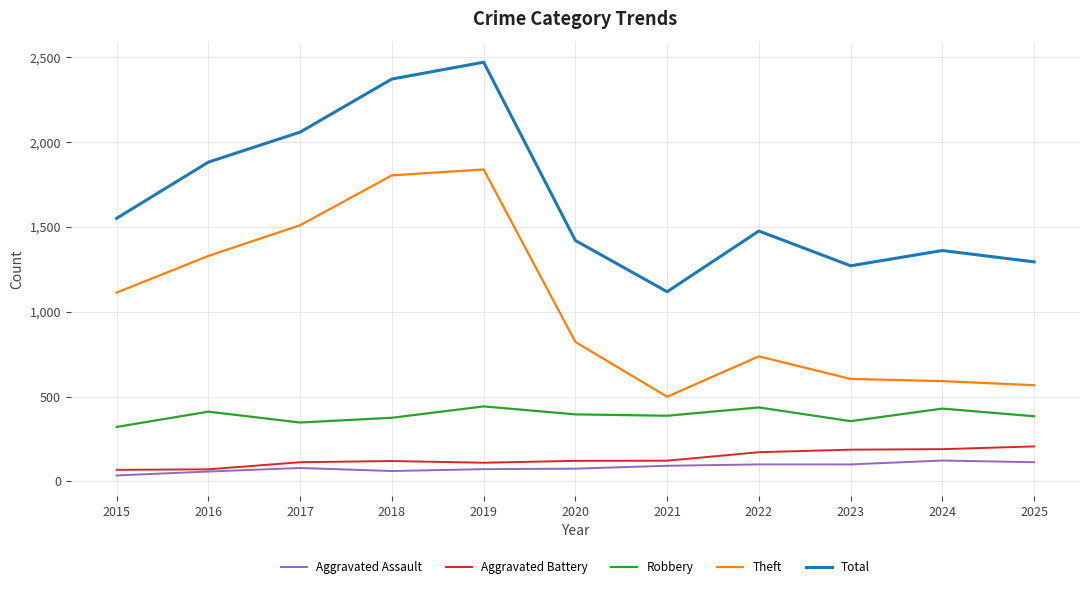

At which label does Total first exceed 1476?

2015